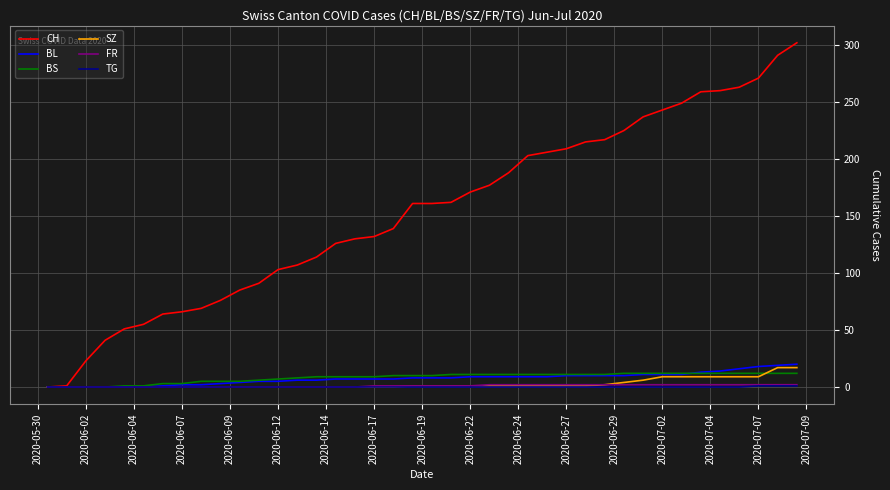

What are all the series names shown in the legend?

CH, BL, BS, SZ, FR, TG